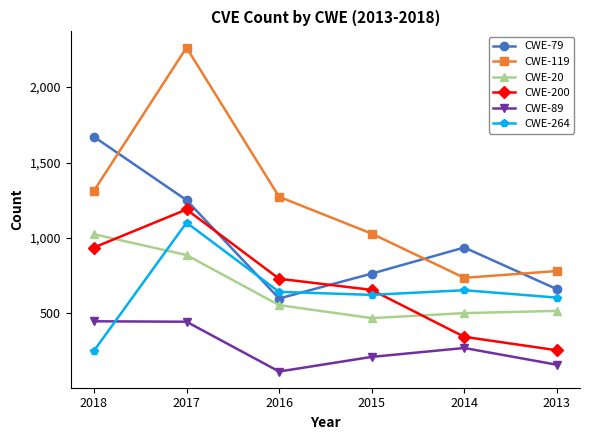

How many categories are shown in the chart?

6